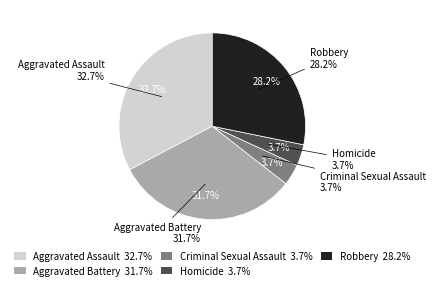

True or false: Homicide accounts for 4% of the total.

True